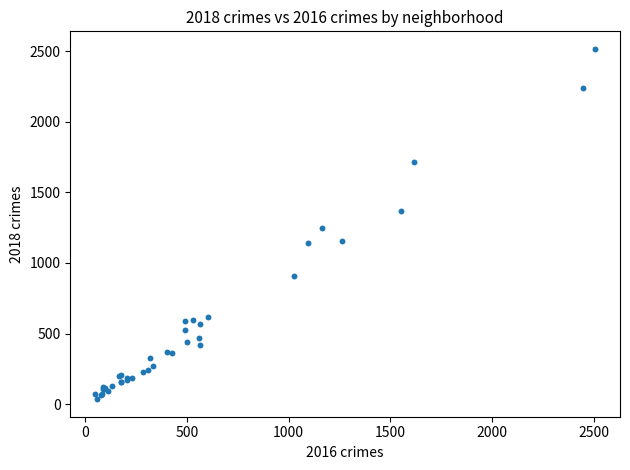

What Y value in the scatter plot is closest to 1276?

1245